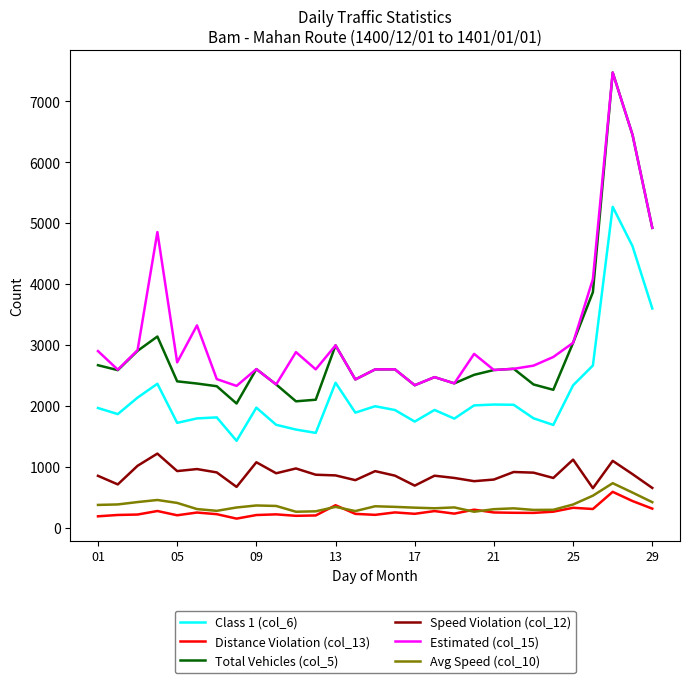

Which series has the largest range (max minus min)?

Total Vehicles (col_5)